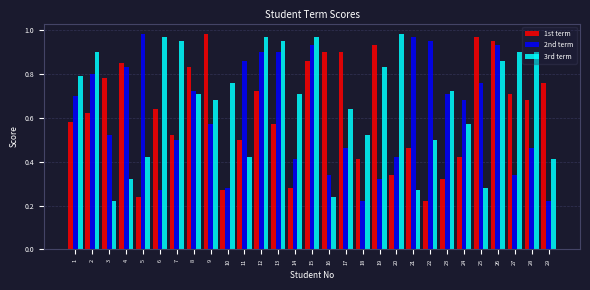

What is the total value across all series at 28?

2.0